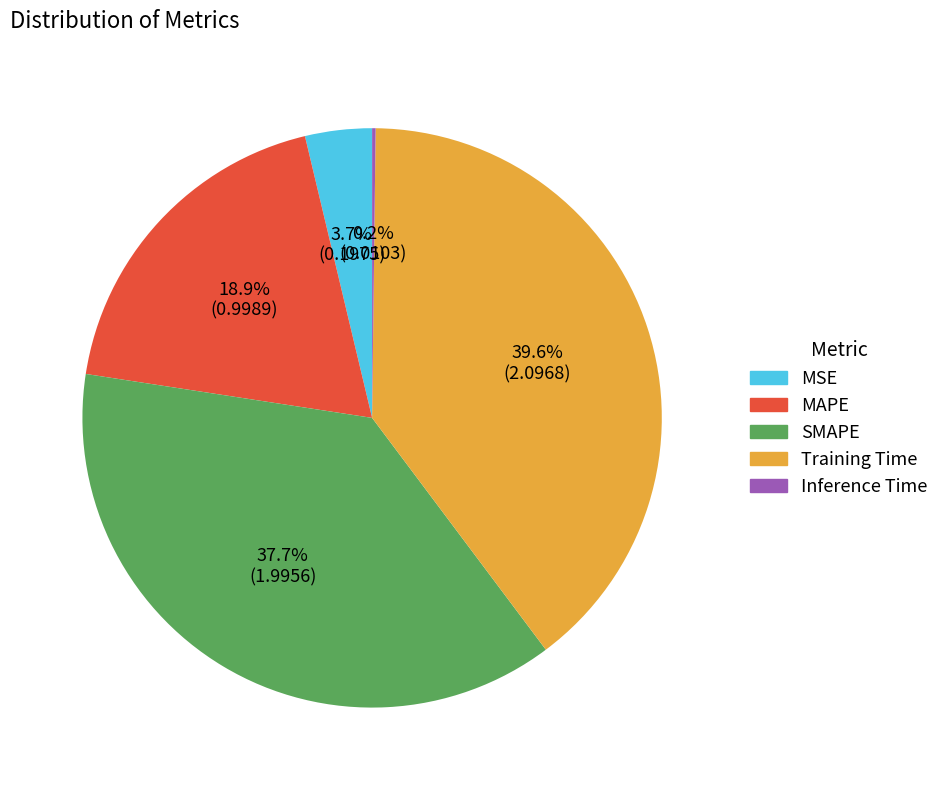

Which slice is the largest?

Training Time